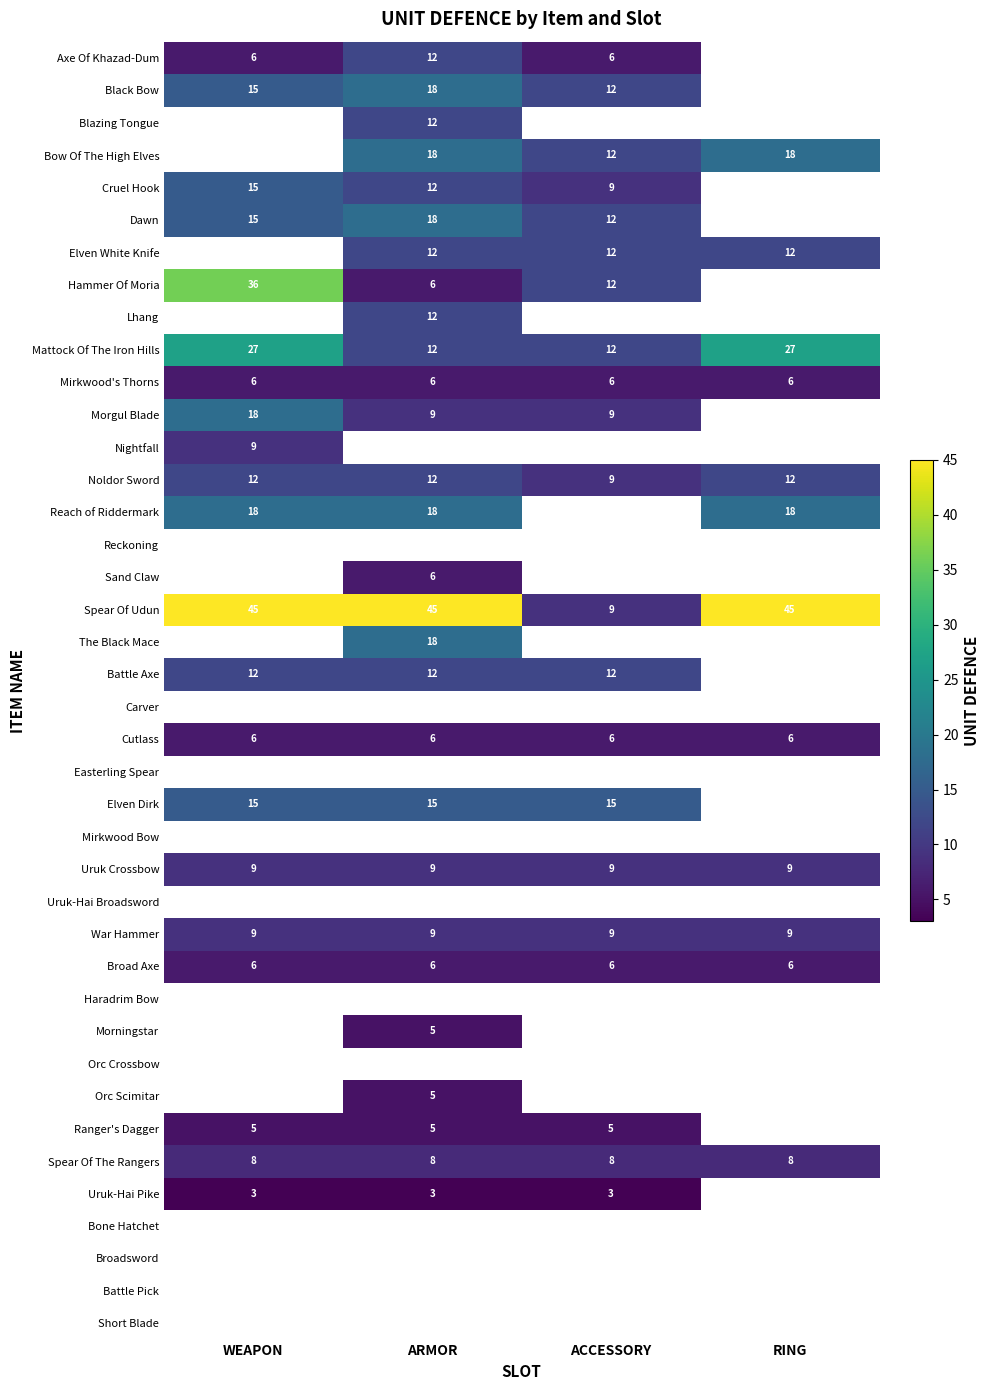

Between WEAPON and ACCESSORY, which is larger?

WEAPON